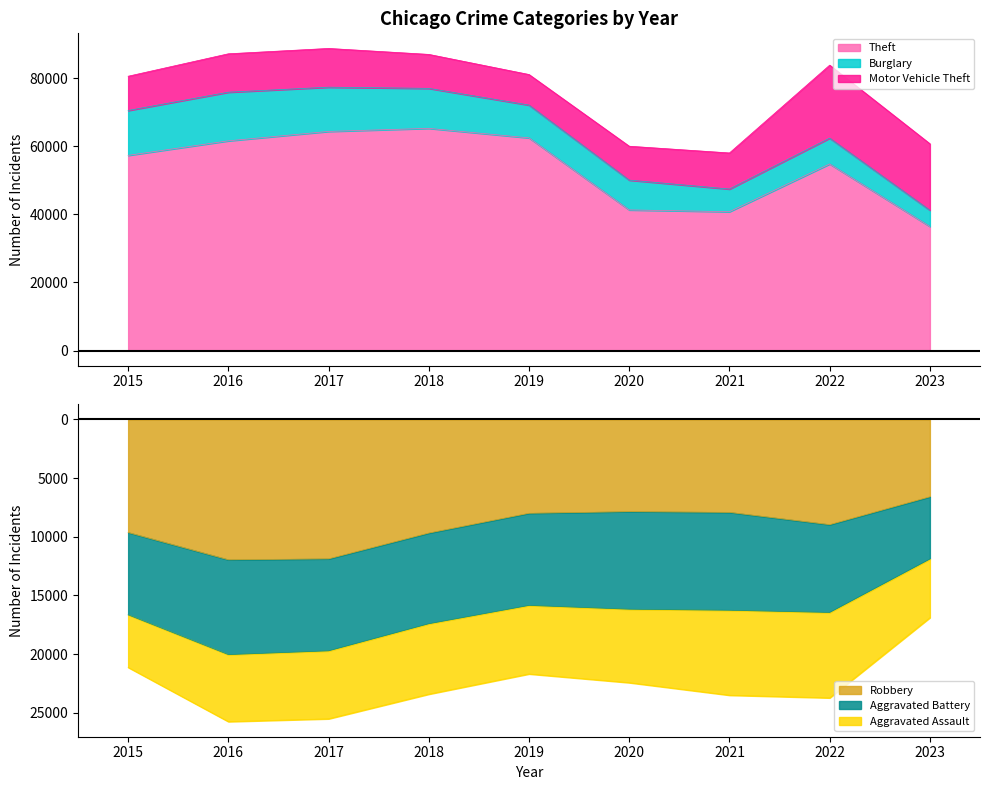

What is the difference between the maximum and minimum values in the Aggravated Battery series?

3037